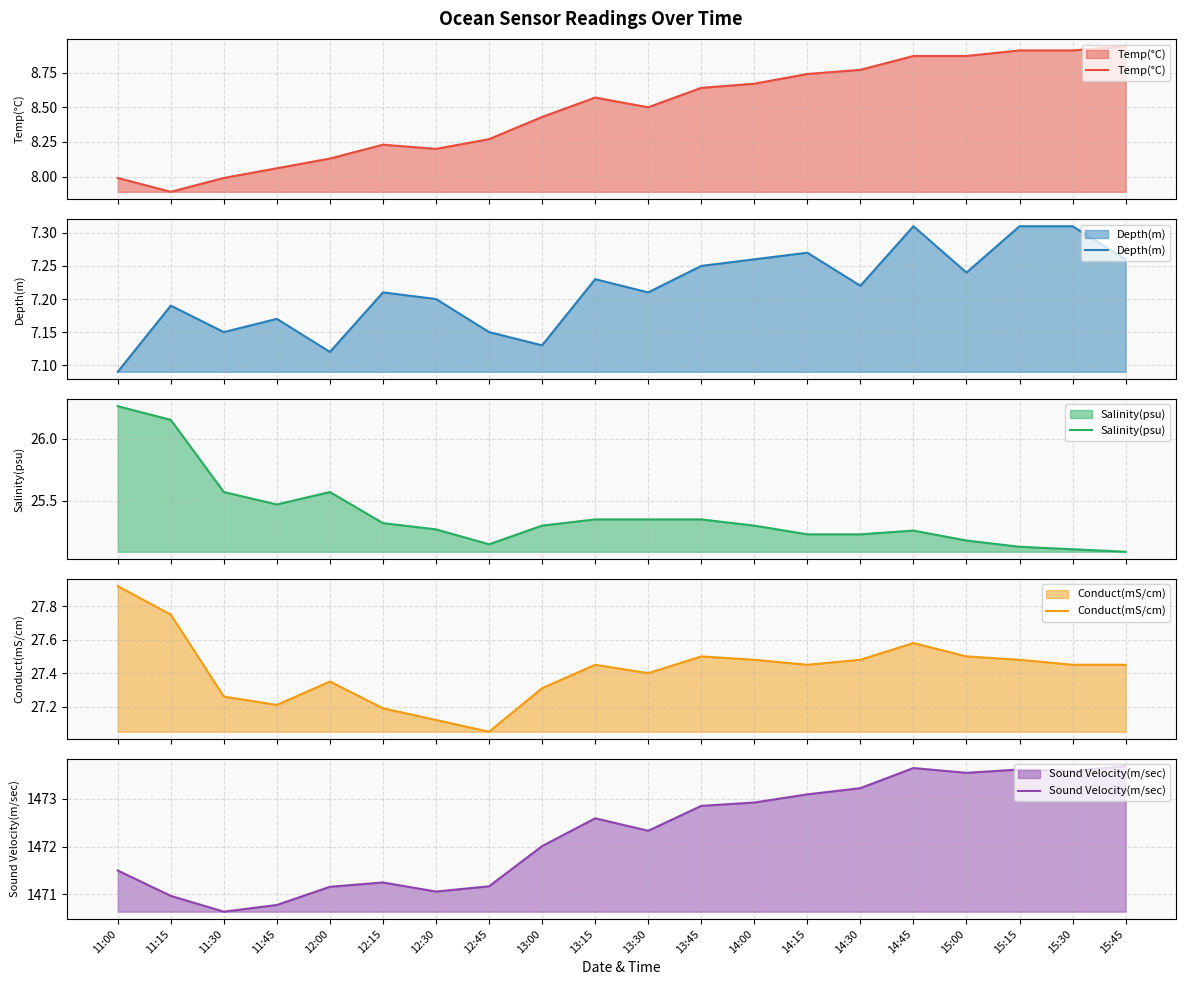

The Sound Velocity(m/sec) series shows 1472.9 at 14:00. True or false?

True